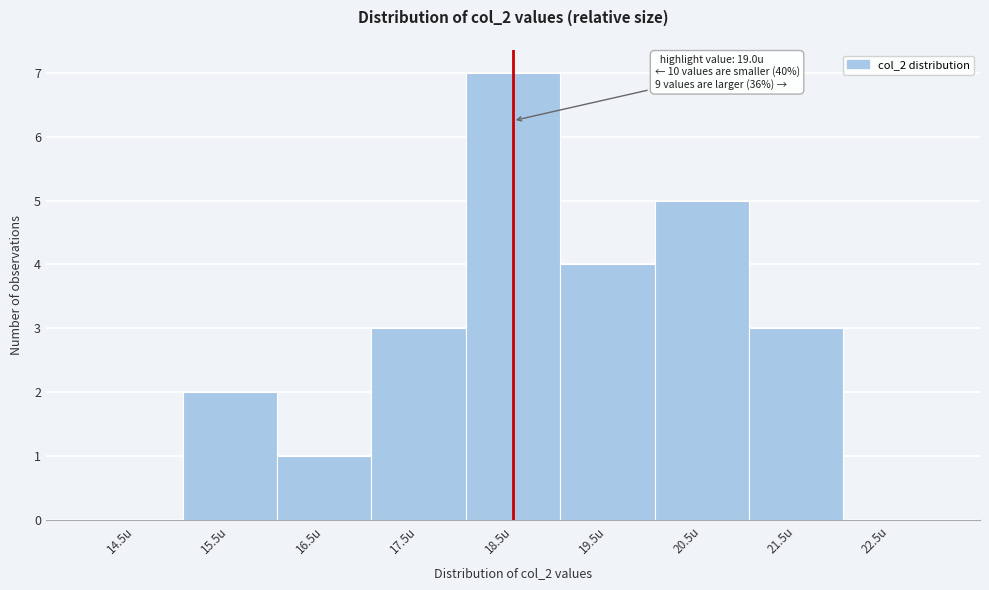

Reading left to right, extract all data points from this chart.

14.5u=0	15.5u=2	16.5u=1	17.5u=3	18.5u=7	19.5u=4	20.5u=5	21.5u=3	22.5u=0